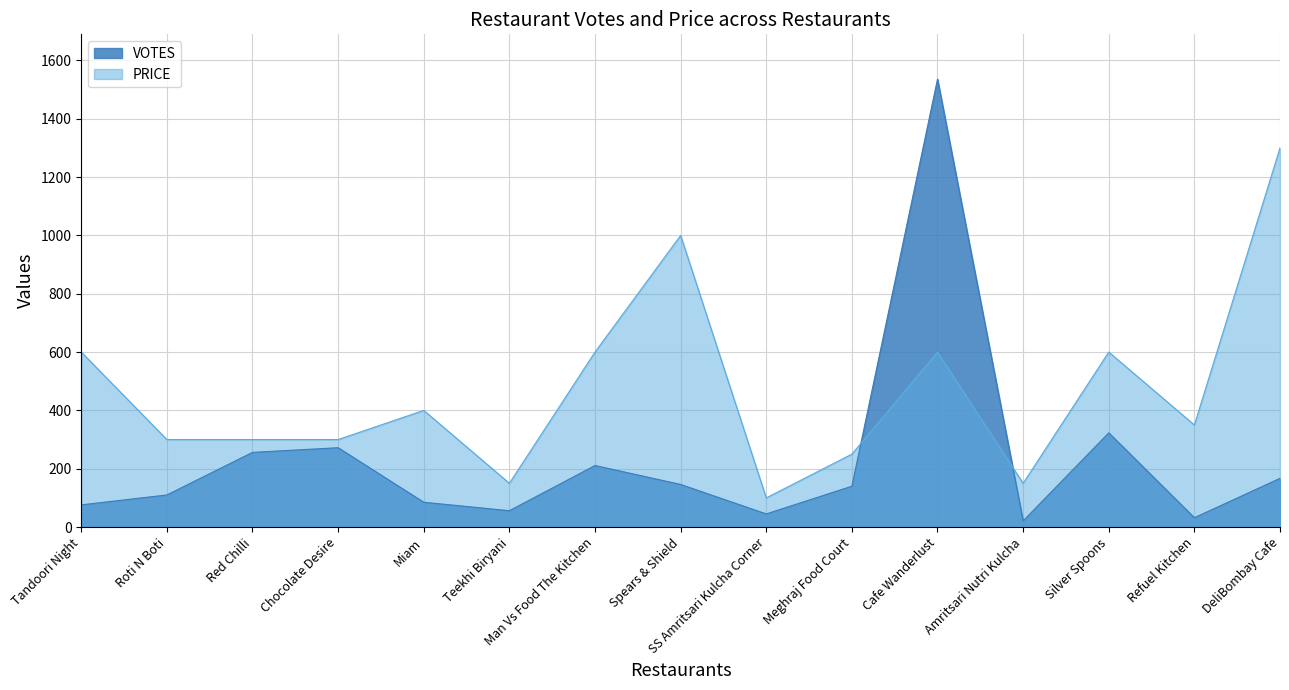

What is the average value of the VOTES series?

232